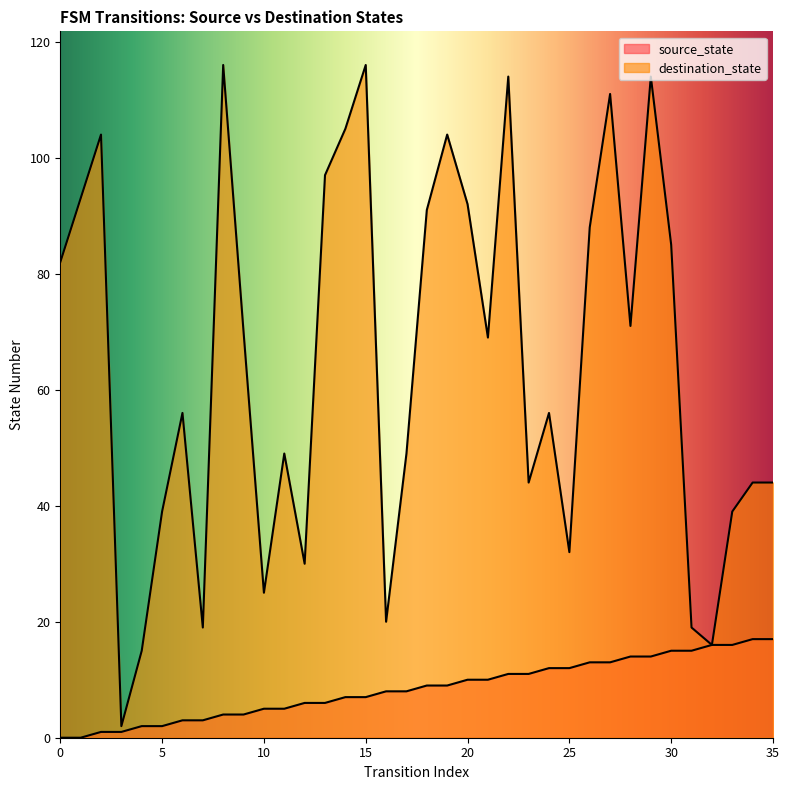

How many series are shown in this chart?

2